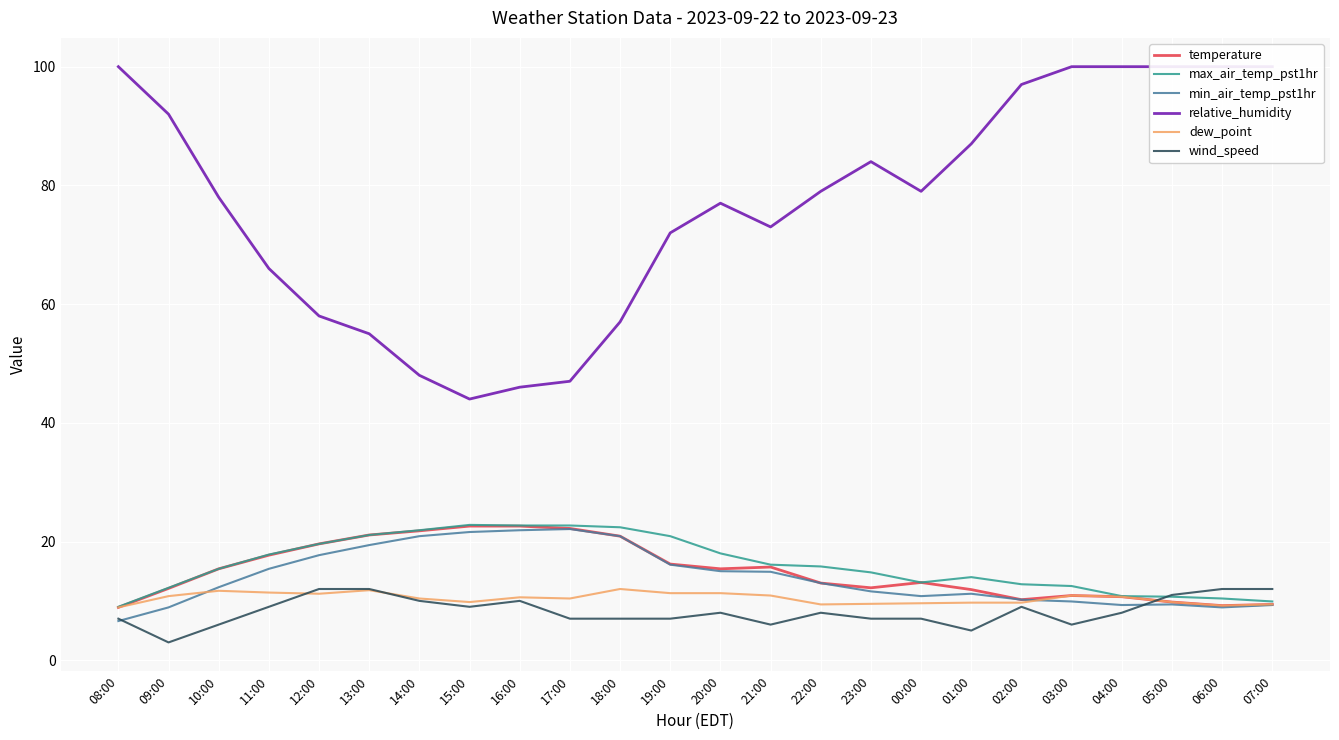

What is the difference between the second highest and minimum values in the max_air_temp_pst1hr series?

13.7